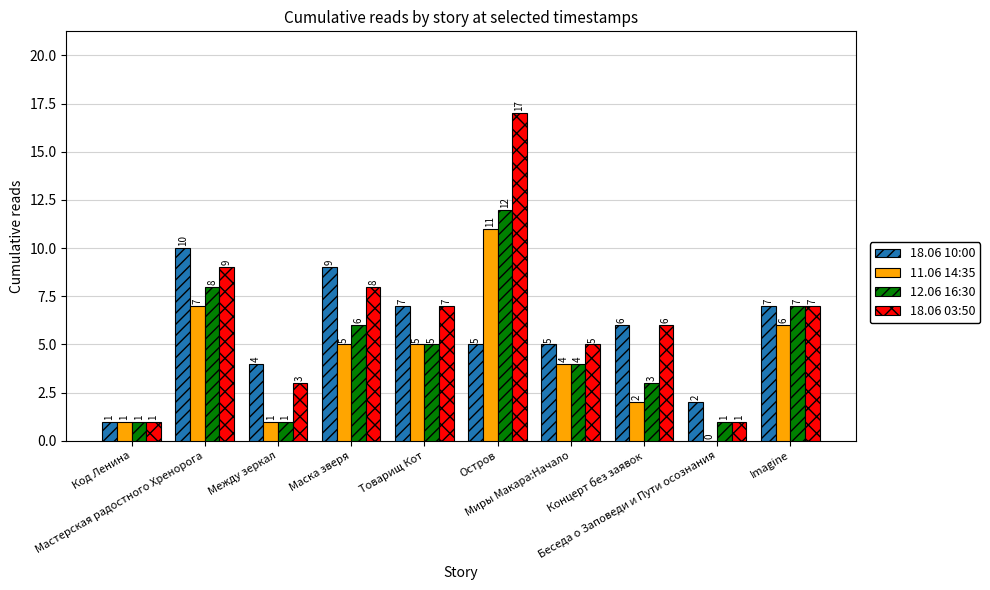

Reading left to right, what are all the values shown in this chart?

18.06 10:00: 1	10	4	9	7	5	5	6	2	7
11.06 14:35: 1	7	1	5	5	11	4	2	0	6
12.06 16:30: 1	8	1	6	5	12	4	3	1	7
18.06 03:50: 1	9	3	8	7	17	5	6	1	7